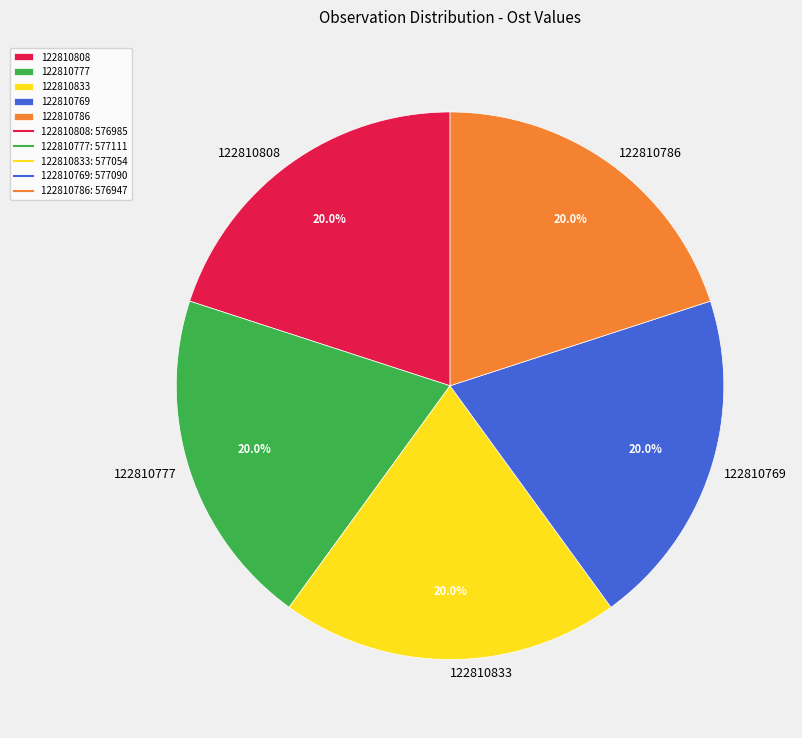

What percentage is NOT represented by 122810833?

80.0%